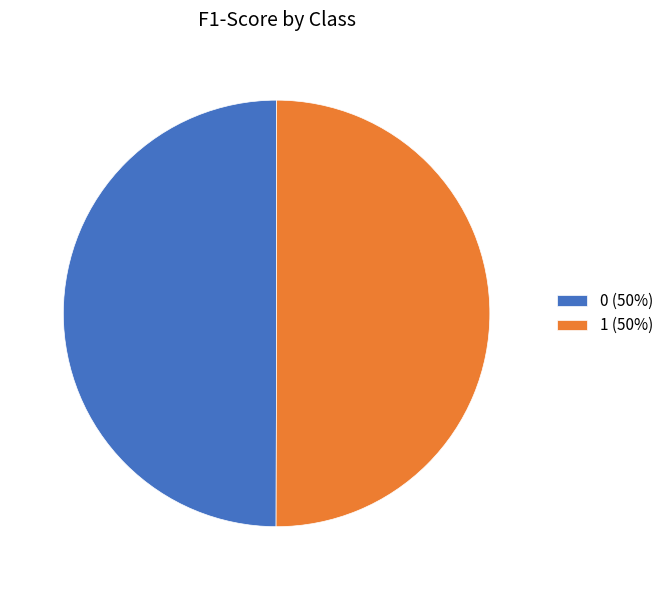

True or false: 1 accounts for 64% of the total.

False